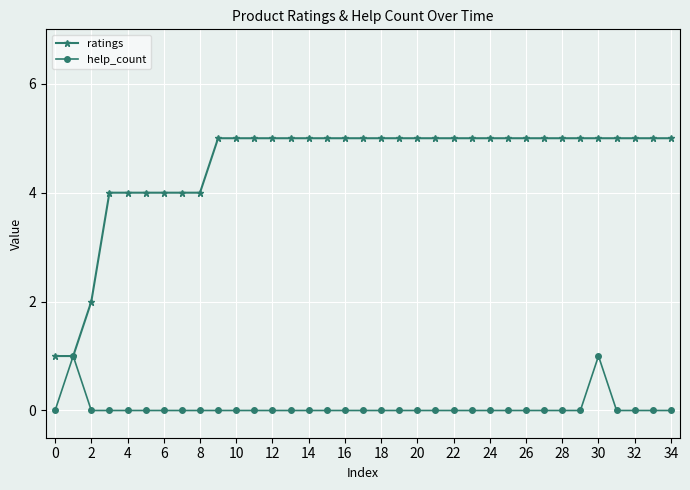

Rank the series by their maximum value, from highest to lowest.

ratings, help_count